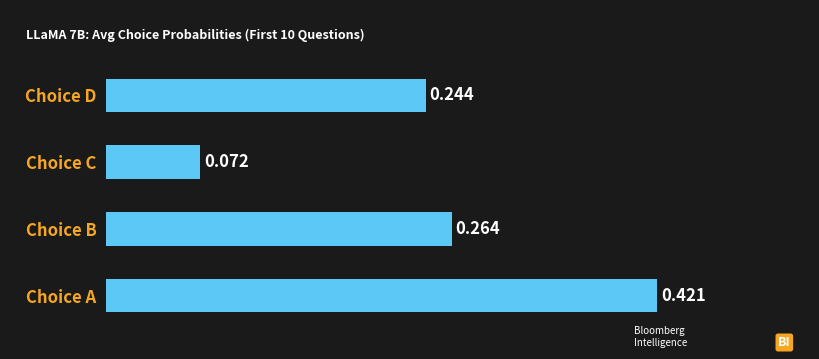

Which label corresponds to the largest value in the chart?

Choice A